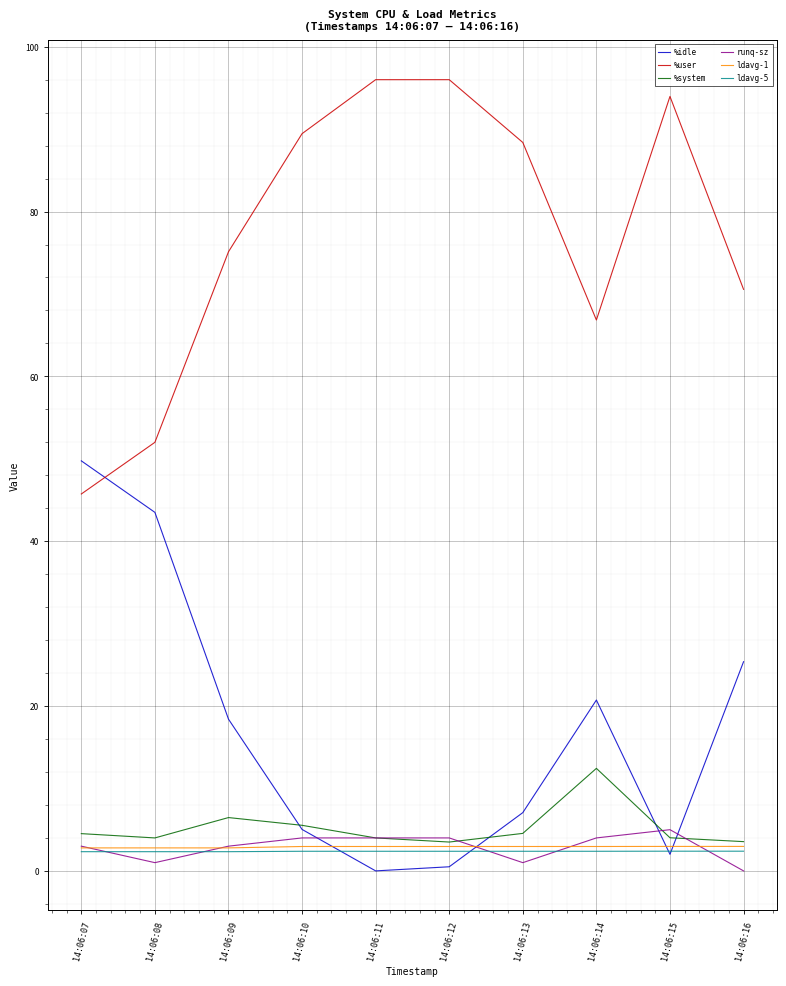

Is it true that %idle equals 0.5 at 14:06:12?

True